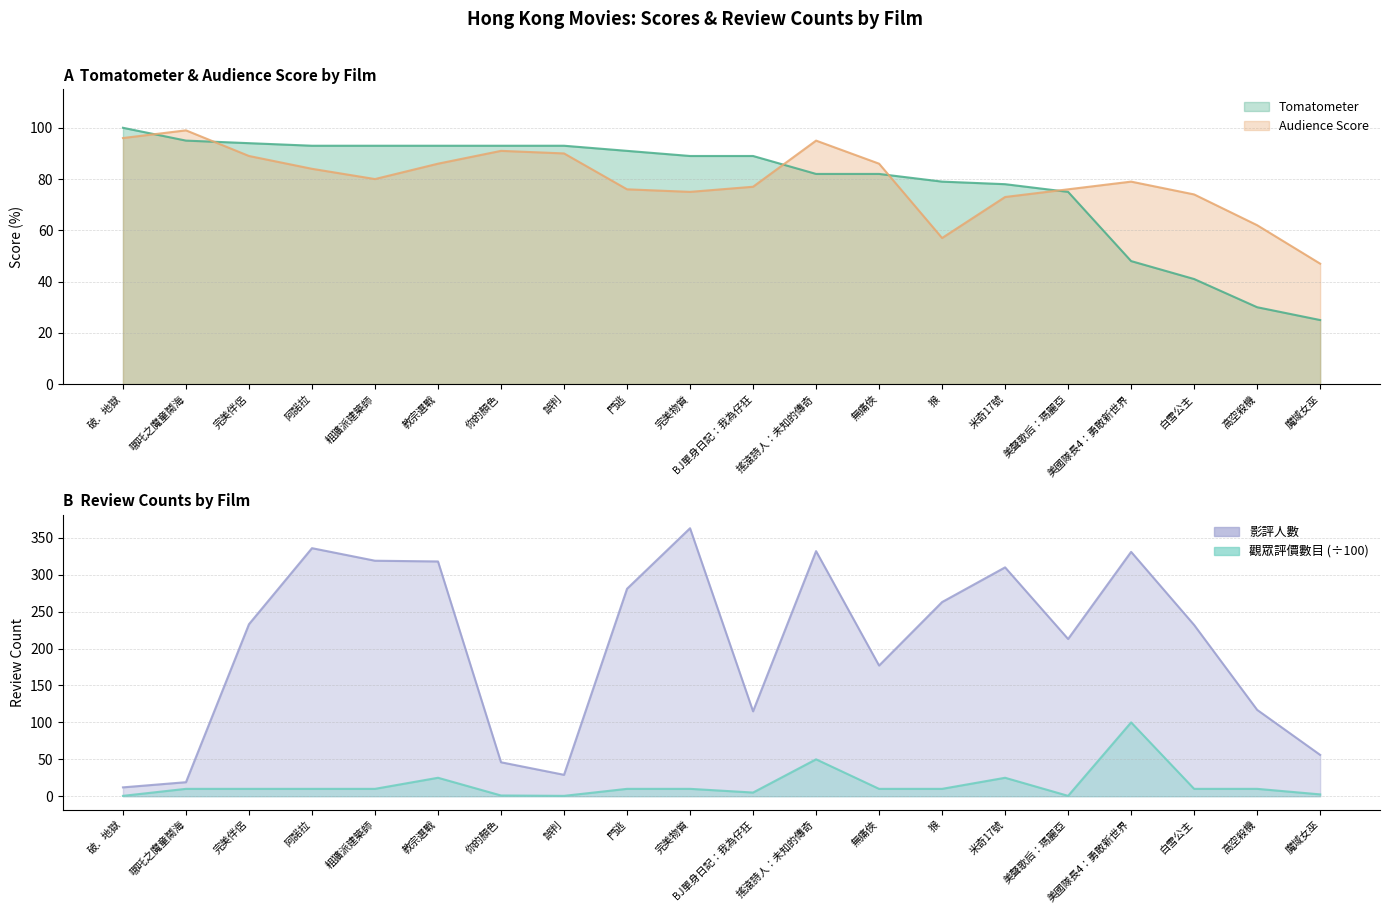

How many interior local peaks does the 影評人數 series have?

5